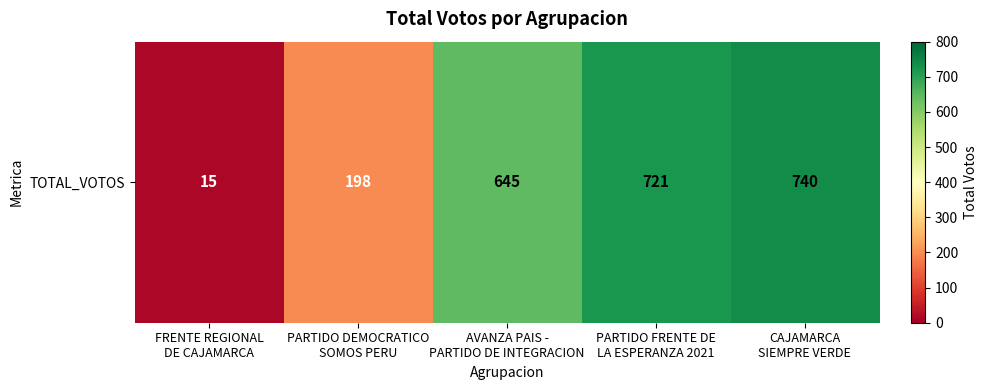

Rank the categories by value from lowest to highest.

FRENTE REGIONAL
DE CAJAMARCA, PARTIDO DEMOCRATICO
SOMOS PERU, AVANZA PAIS -
PARTIDO DE INTEGRACION, PARTIDO FRENTE DE
LA ESPERANZA 2021, CAJAMARCA
SIEMPRE VERDE